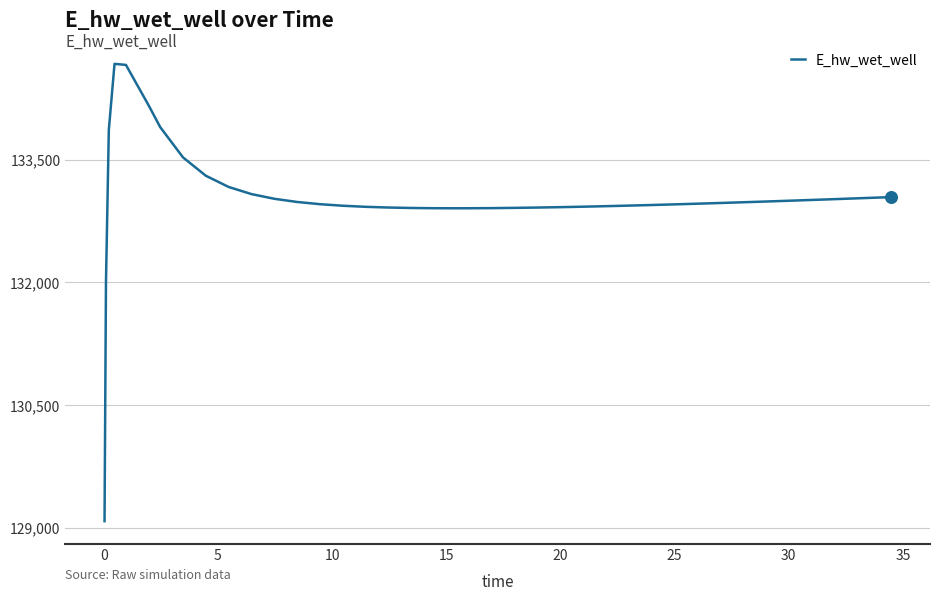

What is the maximum value shown in the chart?

134669.5